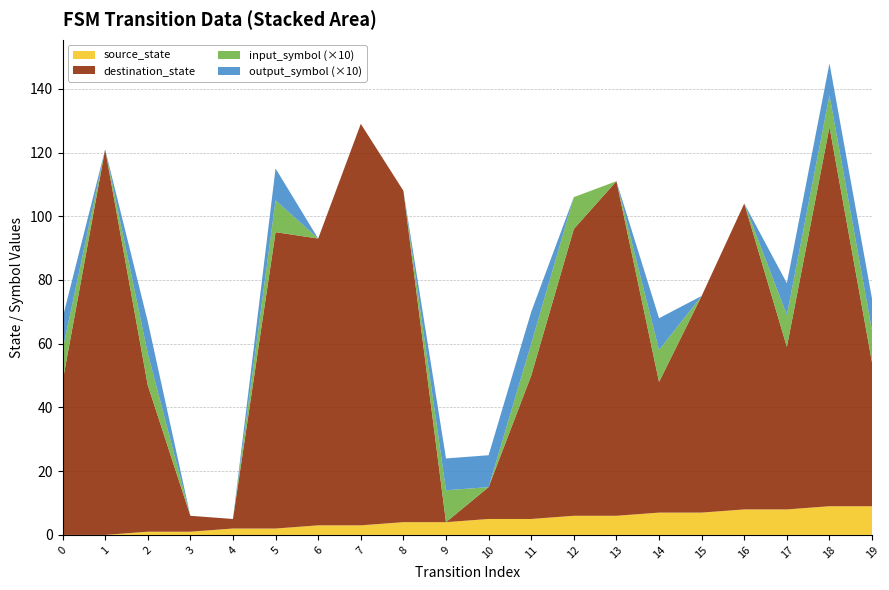

Reading right to left, what are all the values shown in this chart?

source_state: 19=9	18=9	17=8	16=8	15=7	14=7	13=6	12=6	11=5	10=5	9=4	8=4	7=3	6=3	5=2	4=2	3=1	2=1	1=0	0=0
destination_state: 19=45	18=119	17=51	16=96	15=68	14=41	13=105	12=90	11=45	10=10	9=0	8=104	7=126	6=90	5=93	4=3	3=5	2=46	1=121	0=48
input_symbol: 19=1	18=1	17=1	16=0	15=0	14=1	13=0	12=1	11=1	10=0	9=1	8=0	7=0	6=0	5=1	4=0	3=0	2=1	1=0	0=1
output_symbol: 19=1	18=1	17=1	16=0	15=0	14=1	13=0	12=0	11=1	10=1	9=1	8=0	7=0	6=0	5=1	4=0	3=0	2=1	1=0	0=1